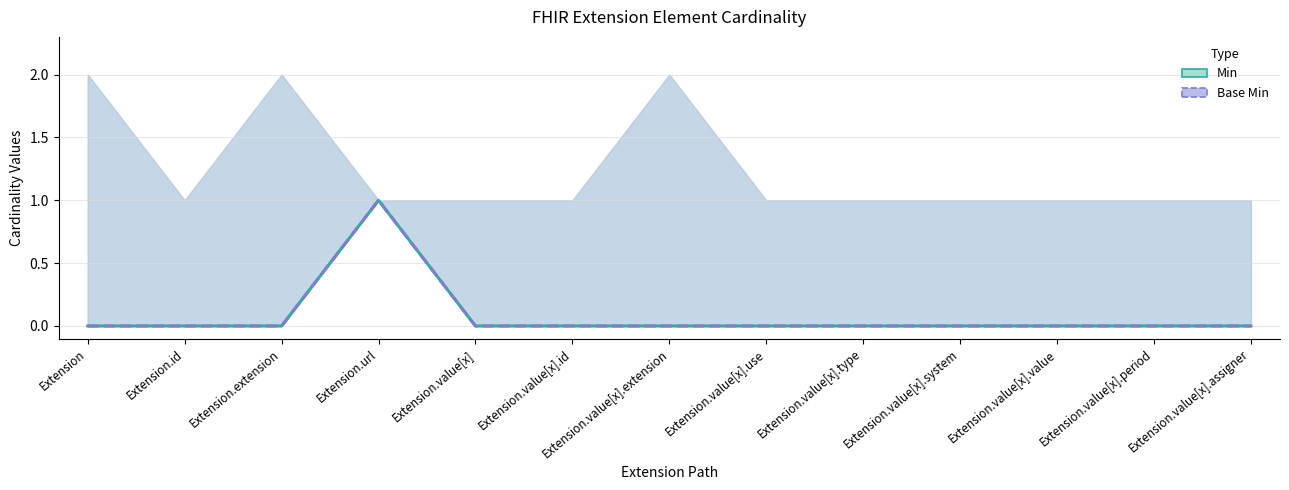

Is it true that Min equals 0 at Extension.value[x].period?

False